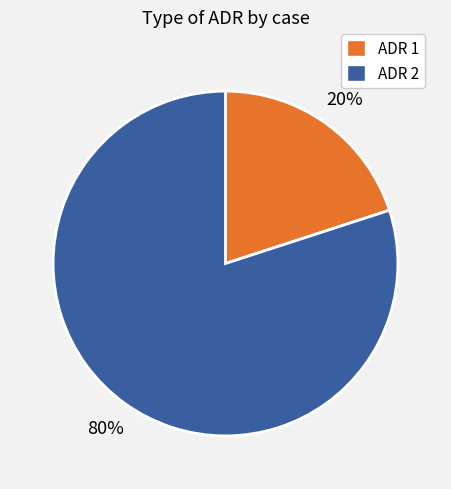

Combined, do ADR 2 and ADR 1 account for over 50%?

Yes